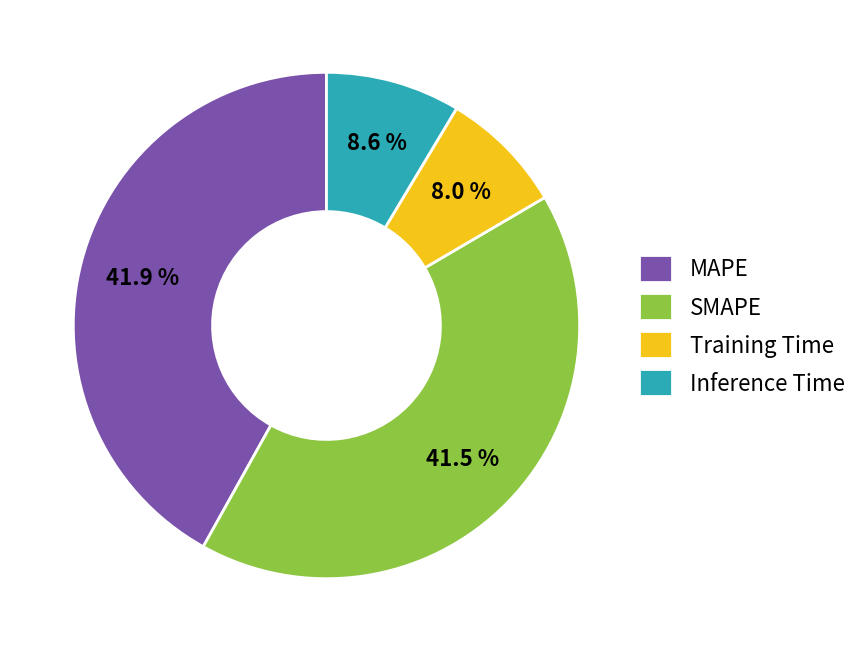

Does Training Time account for over 50% of the chart?

No